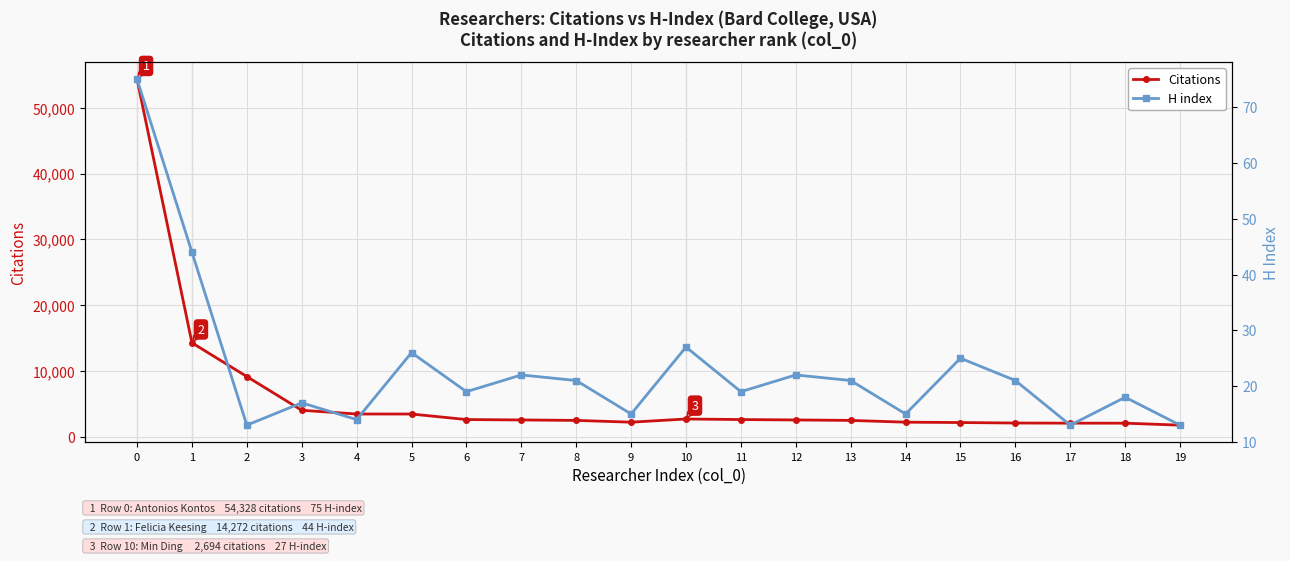

The Citations series shows 1704 at 3. True or false?

False